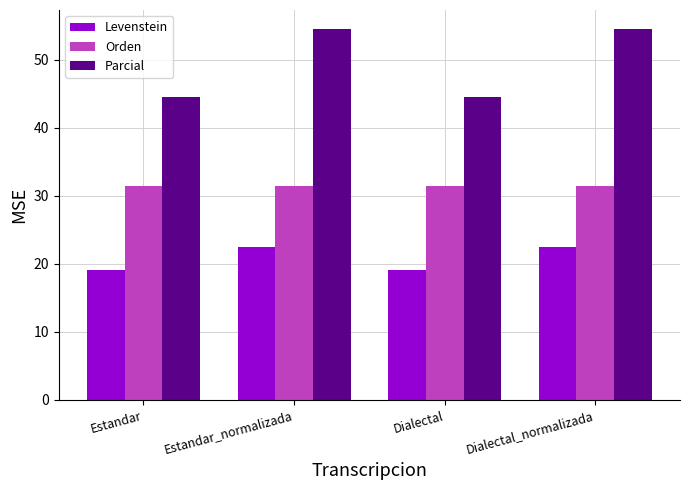

Is it true that Parcial equals 44.4 at Estandar?

True